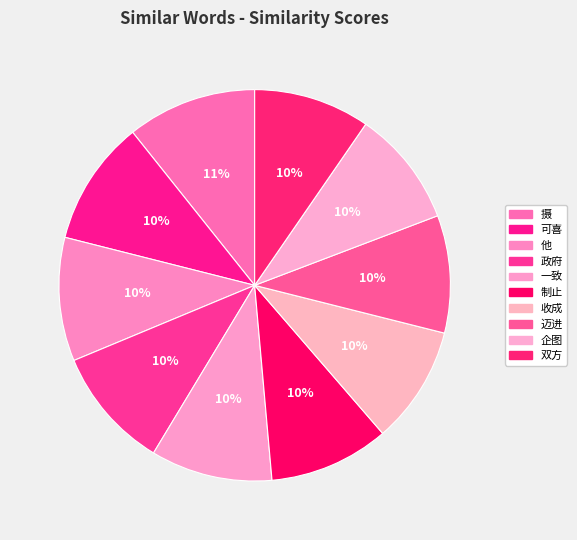

Which category has the biggest portion of the pie?

摄